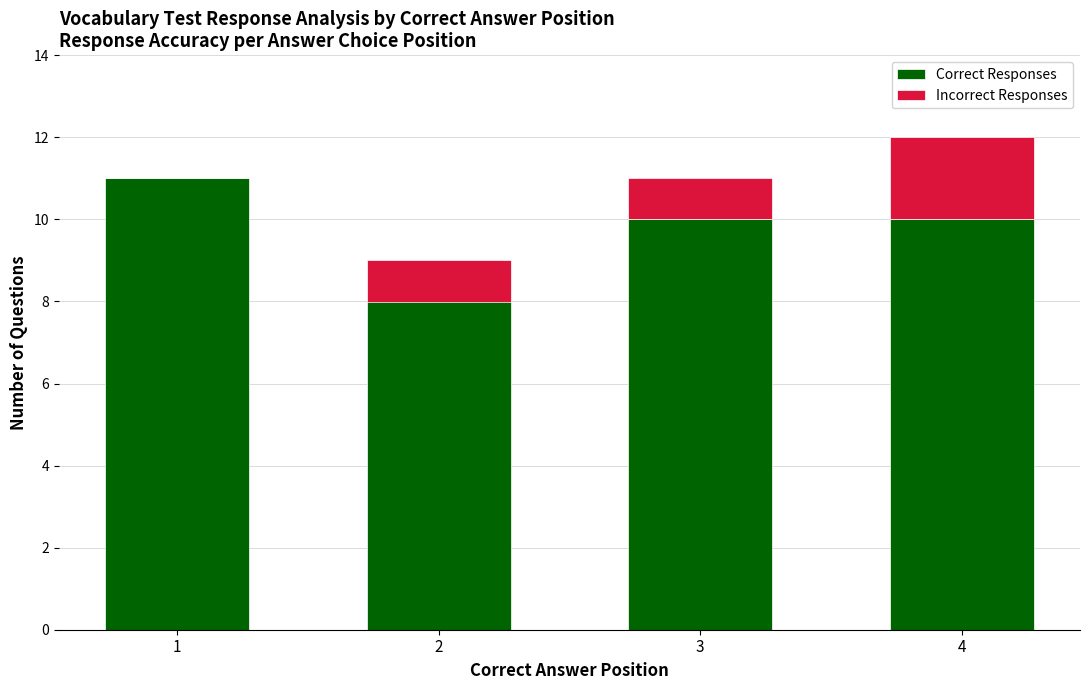

What is the sum of all Correct Responses values?

39